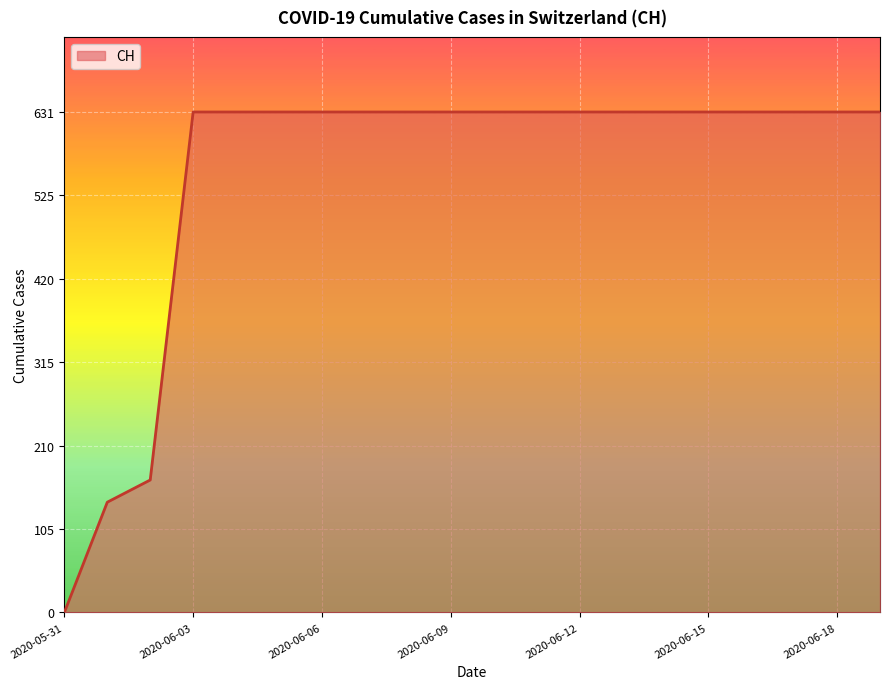

What is the greatest value displayed?

631